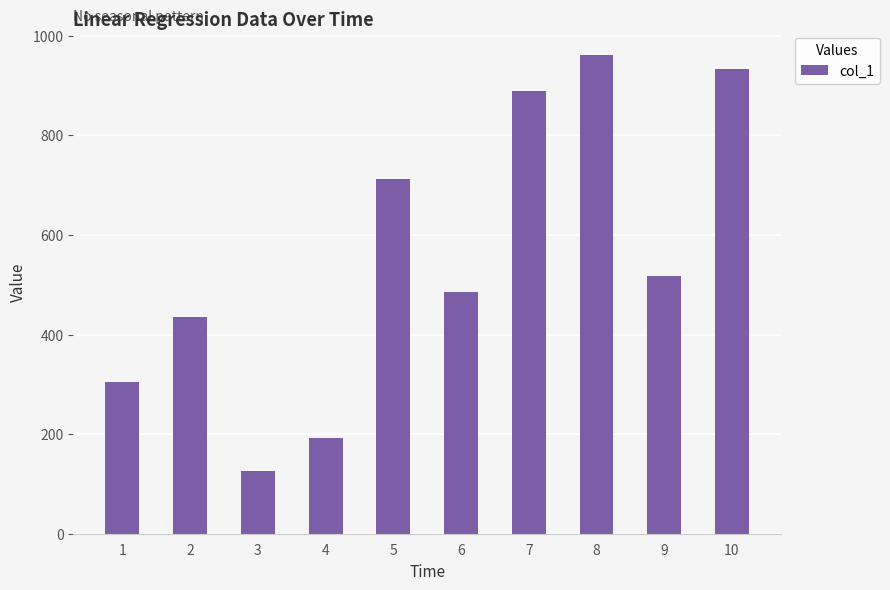

What is the approximate value at 9?

518.0